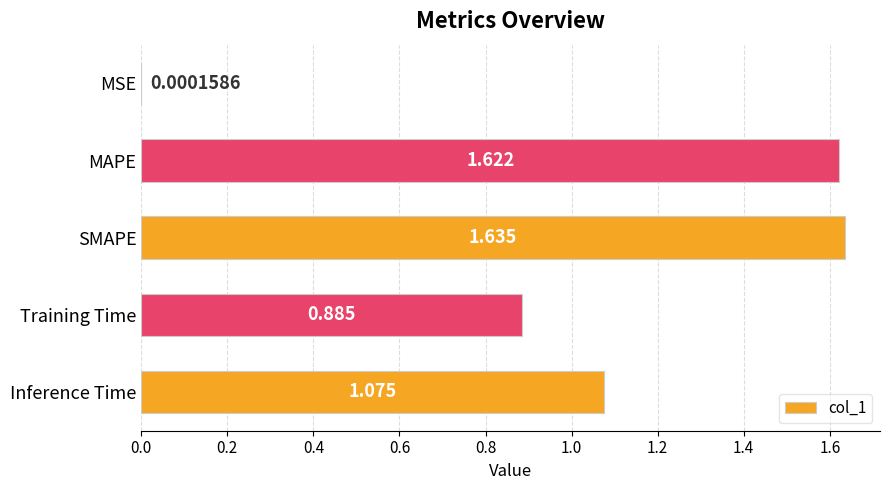

Between MSE and MAPE, which is larger?

MAPE